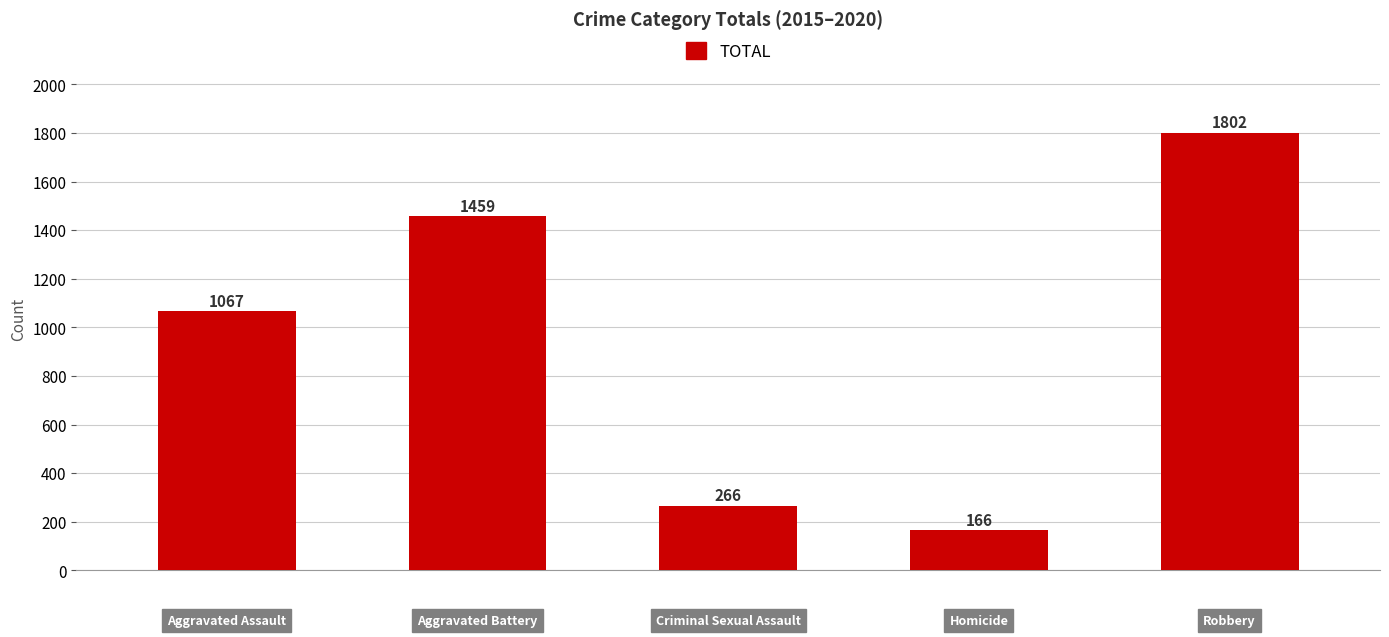

What is the sum of all values?

4760